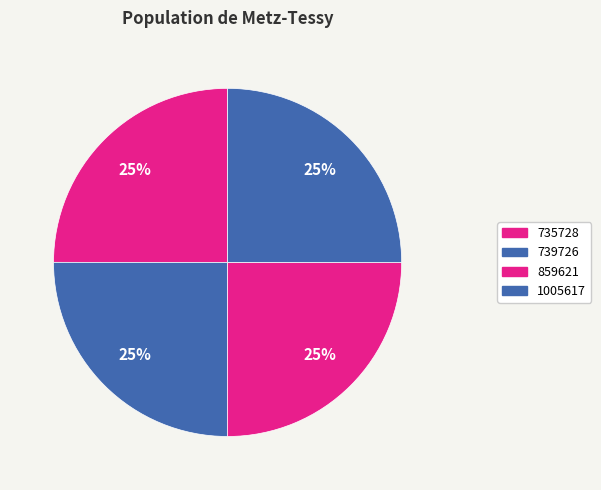

To the nearest percent, what is the combined percentage of 735728 and 1005617?

50%